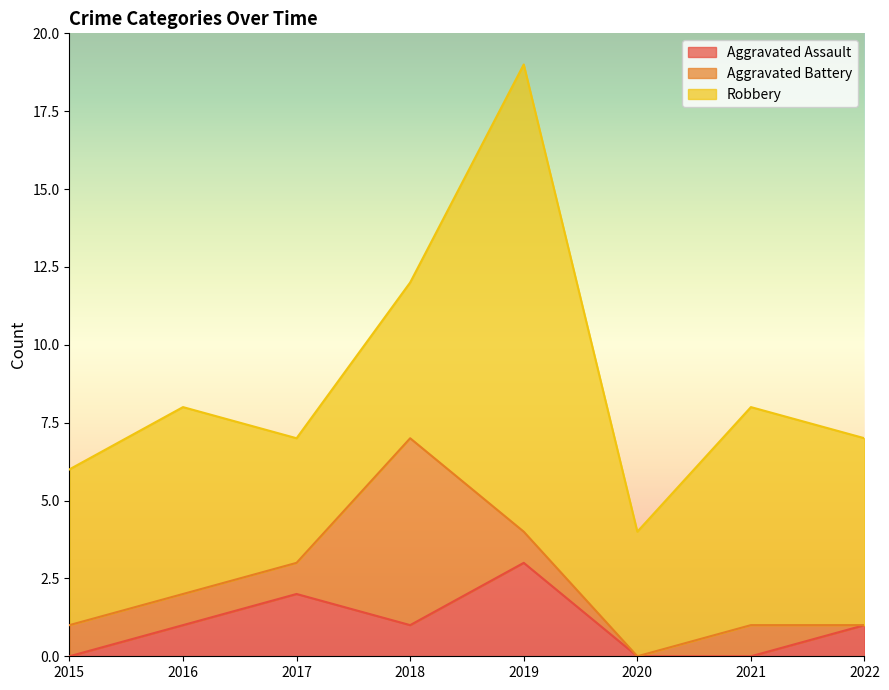

What is the value of the Aggravated Assault point at the 3rd from the left?

2